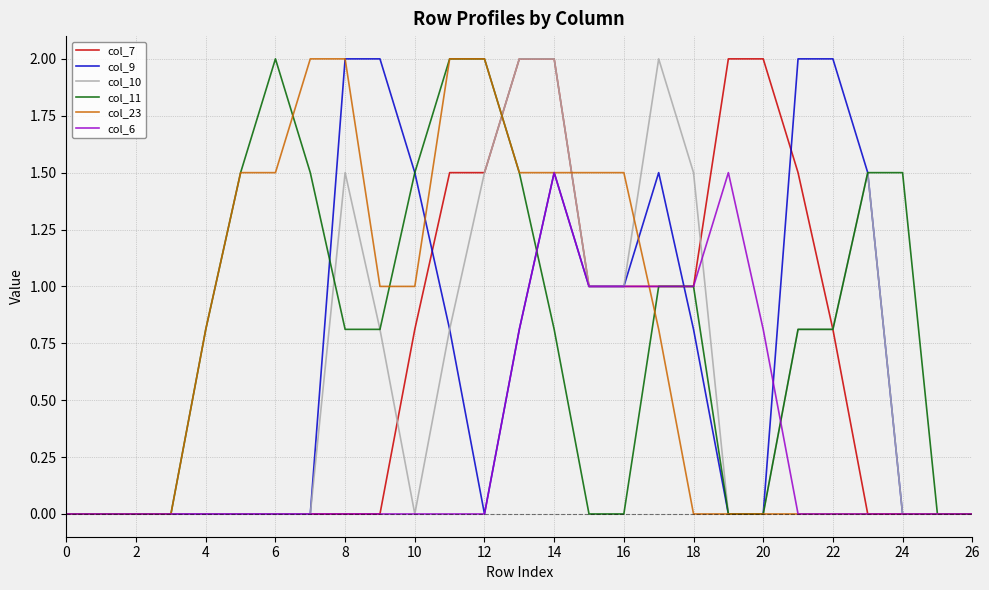

What is the maximum value shown in the chart?

2.0